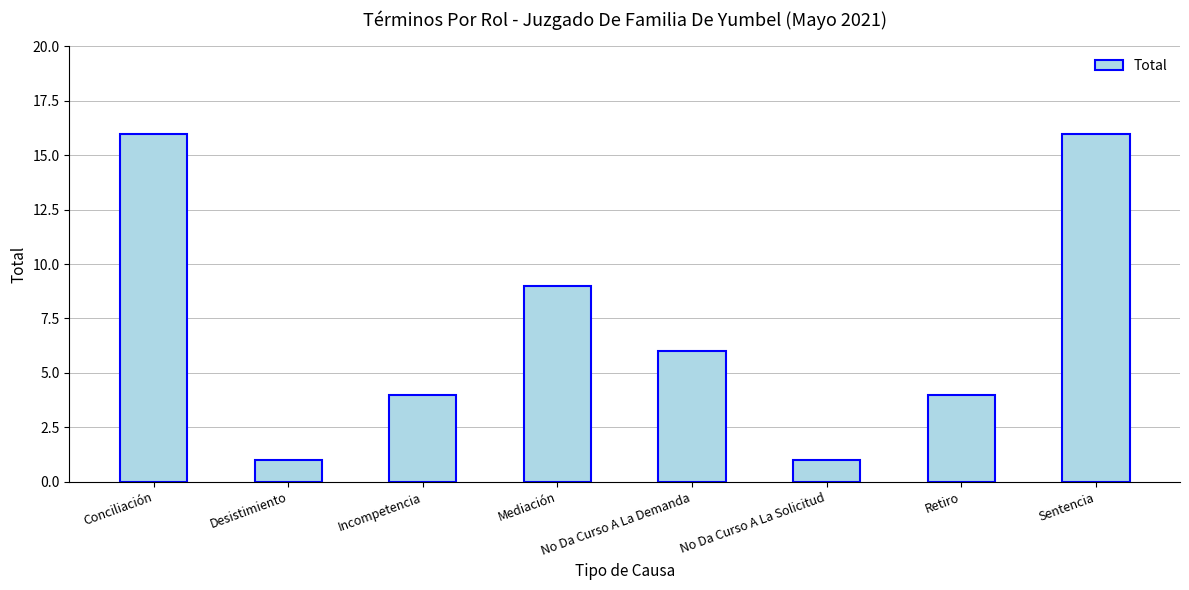

Which has a higher value, Desistimiento or Sentencia?

Sentencia